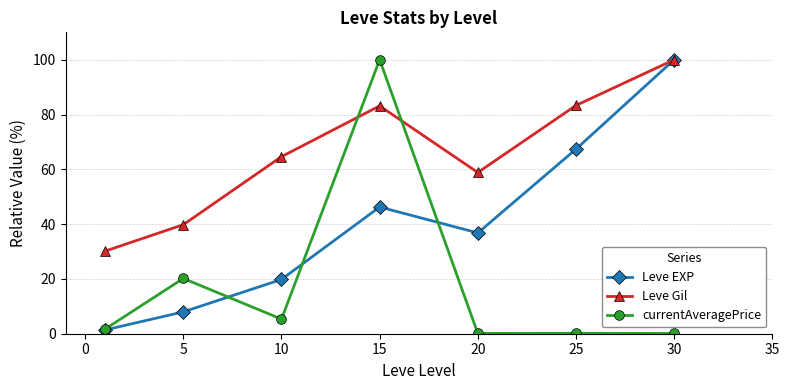

At how many categories does at least one series exceed 95?

2